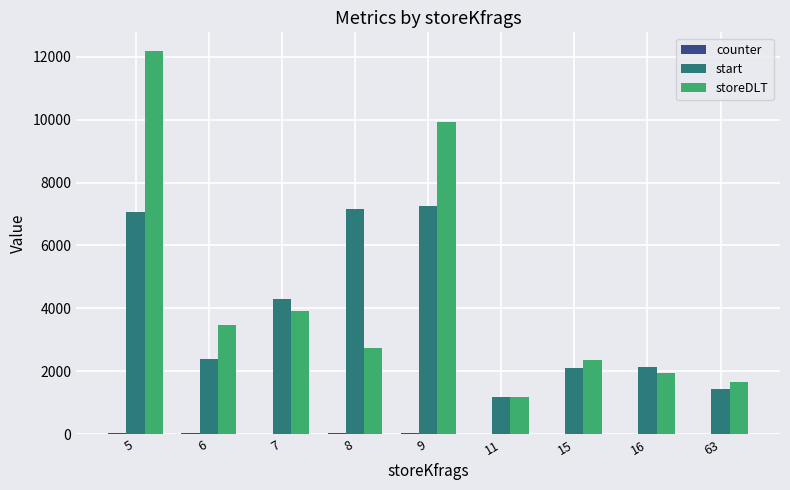

Between 6 and 15, which series saw the biggest shift?

storeDLT